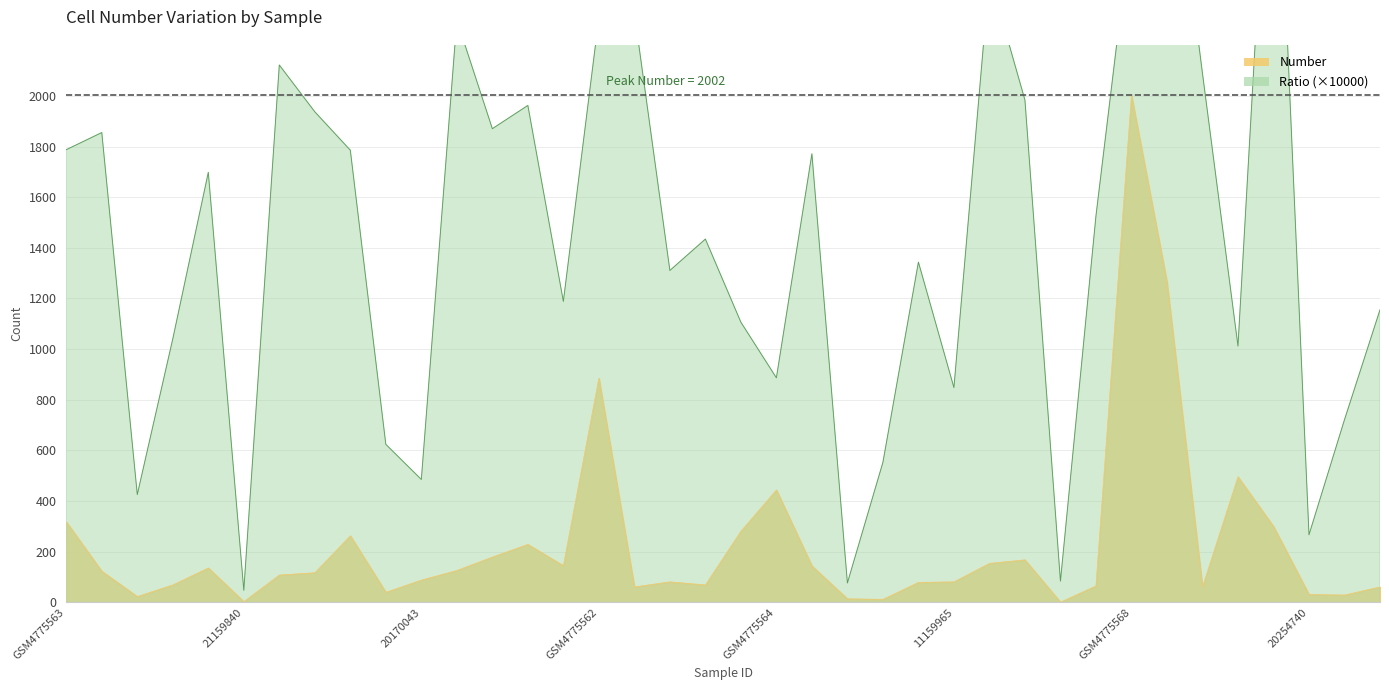

What are all the series names shown in the legend?

Ratio, Number